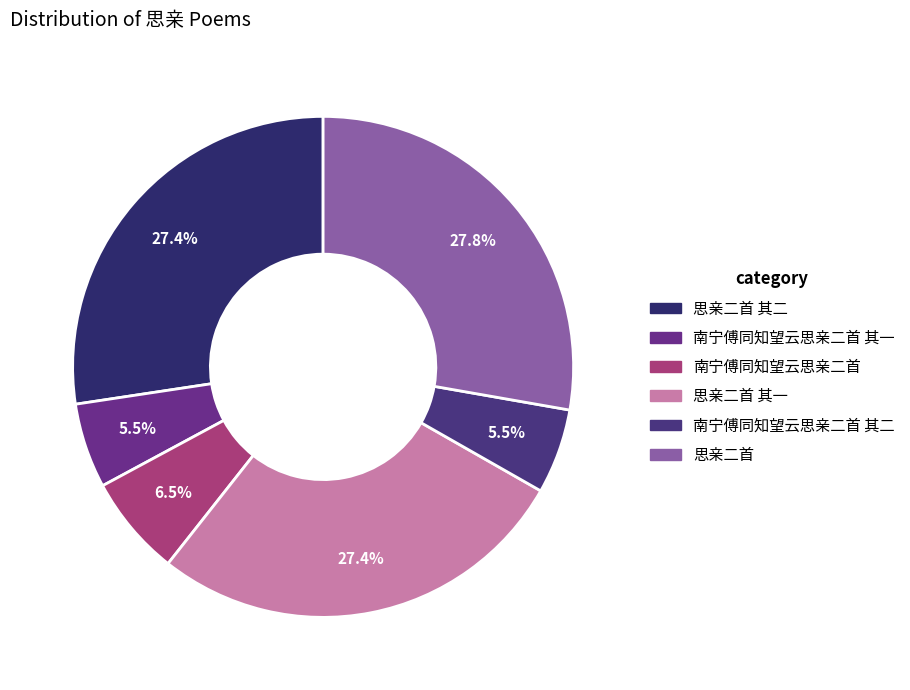

How many slices are in this pie chart?

6